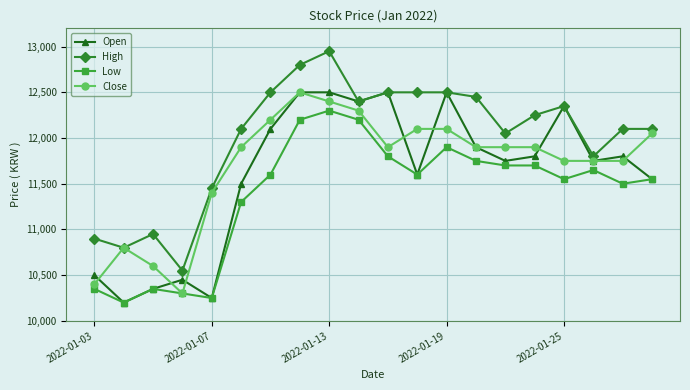

What is the minimum value for Close?

10300